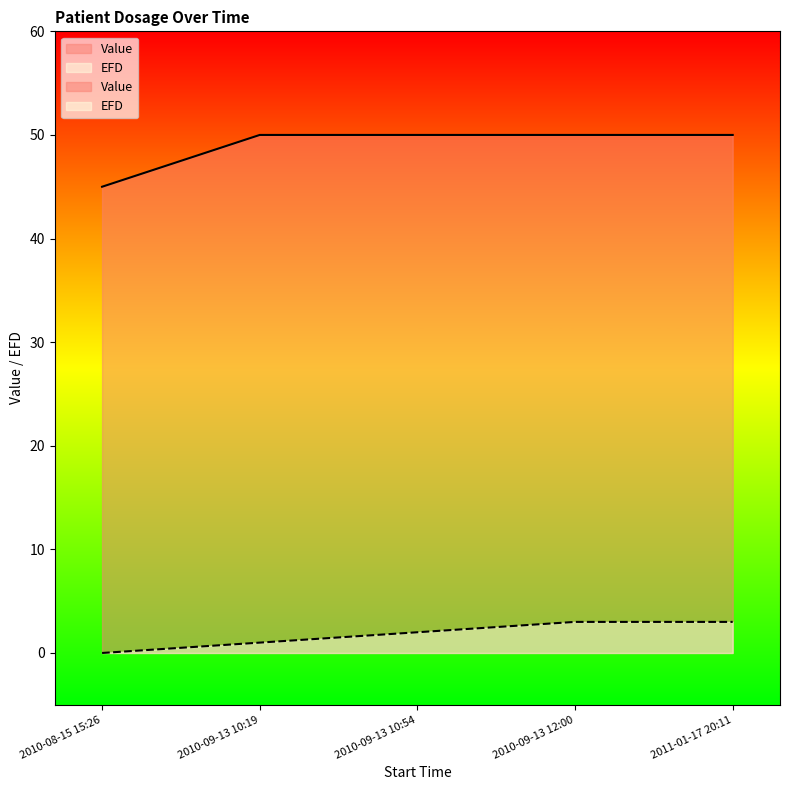

Rank the categories by Value value from lowest to highest.

2010-08-15 15:26, 2010-09-13 10:19, 2010-09-13 10:54, 2010-09-13 12:00, 2011-01-17 20:11